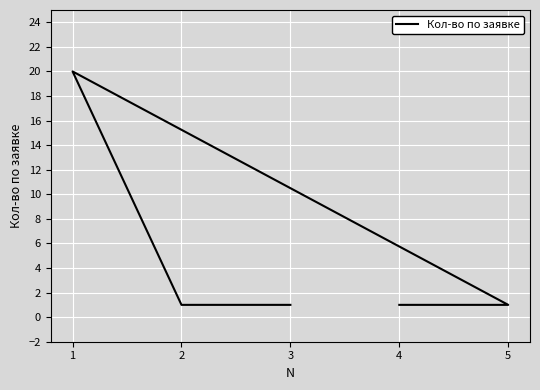

Which has a higher value, 1 or 4?

1